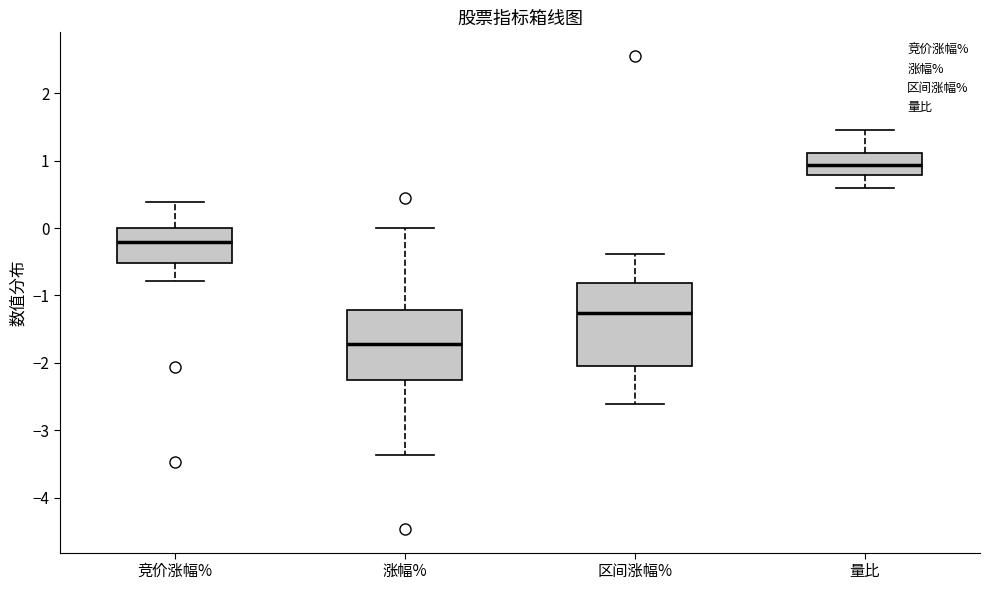

Where is the lower edge of the box for 区间涨幅% on the y-axis? The values are not printed on the chart, so give them approximately, as read against the axis.

-2.0